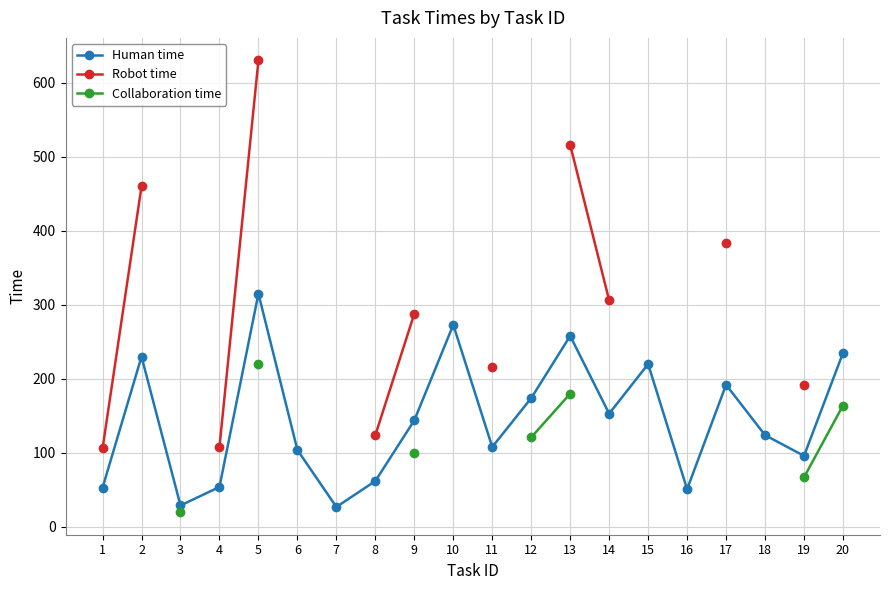

The value of Collaboration time at 12 is 211.0. True or false?

False